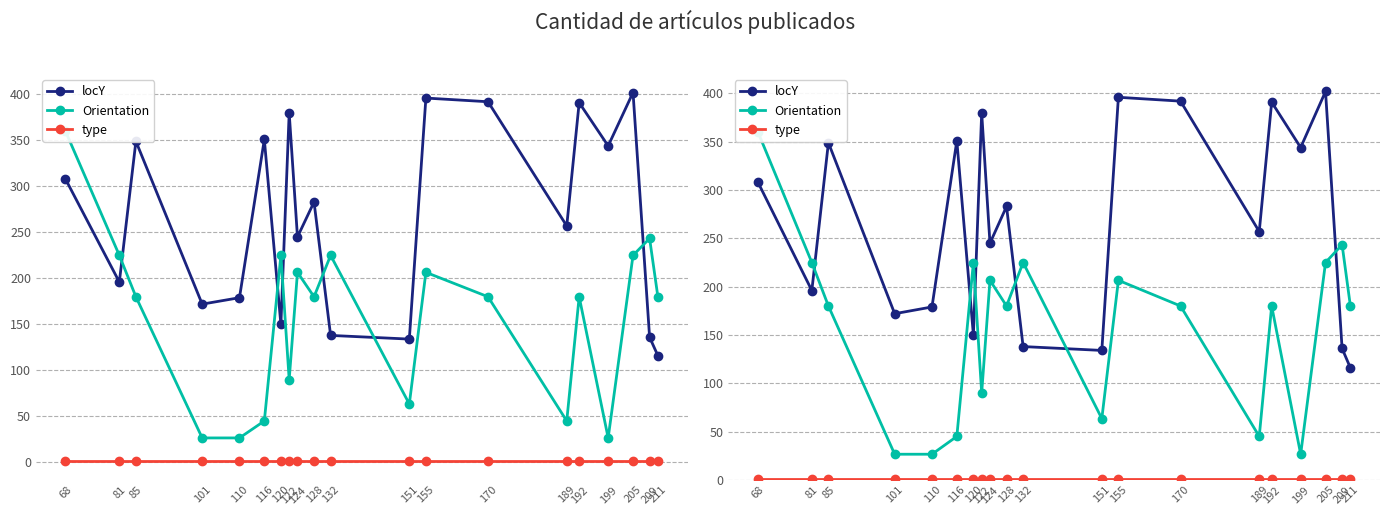

Which series has the widest spread of values?

Orientation